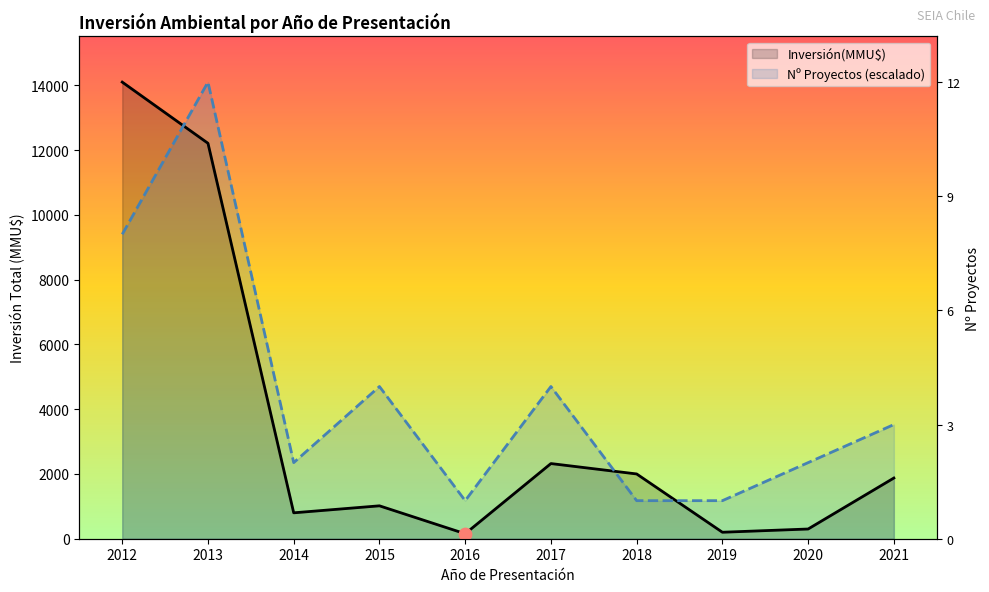

At how many categories does at least one series exceed 13916?

2